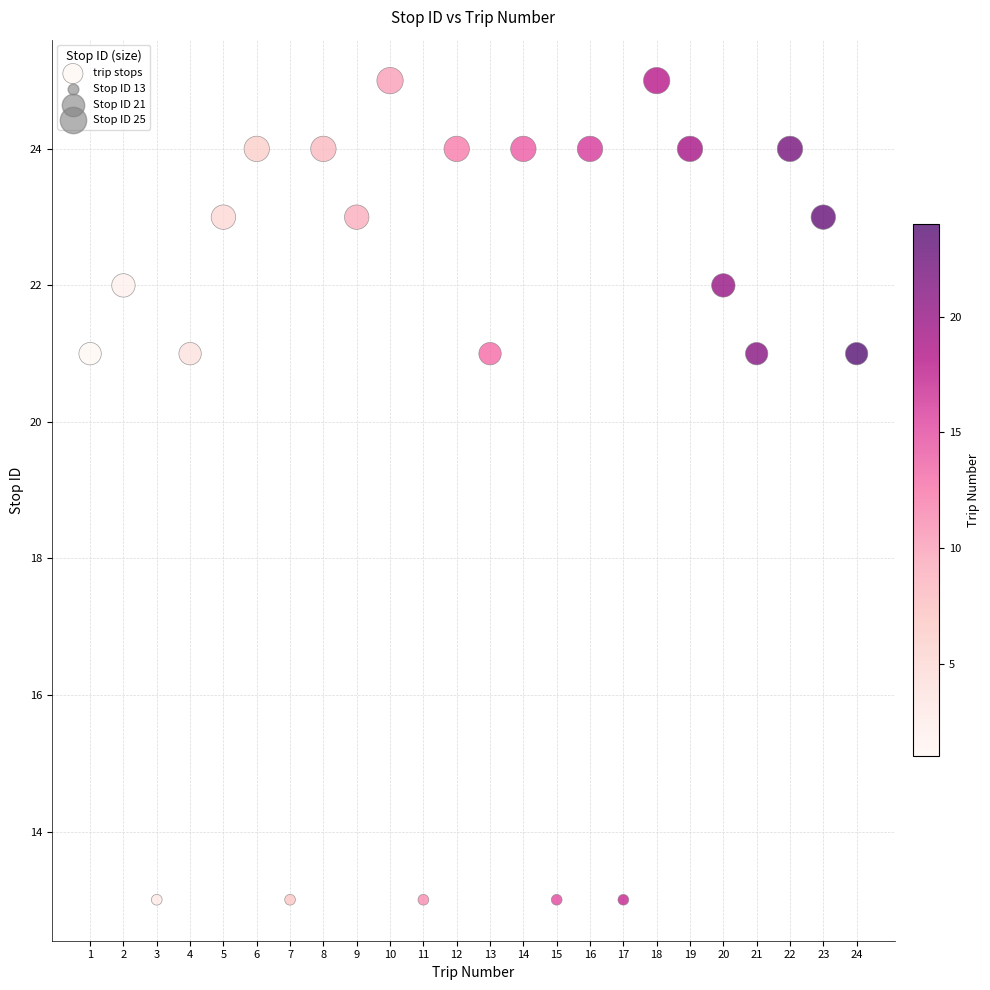

What is the range of X values (max minus min)?

23